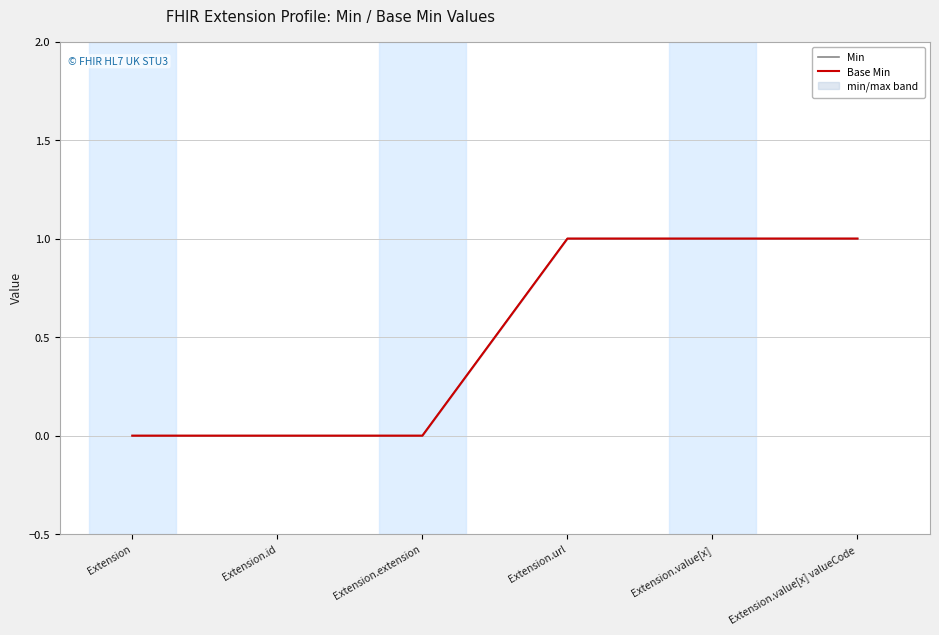

What position from the left is Extension?

1